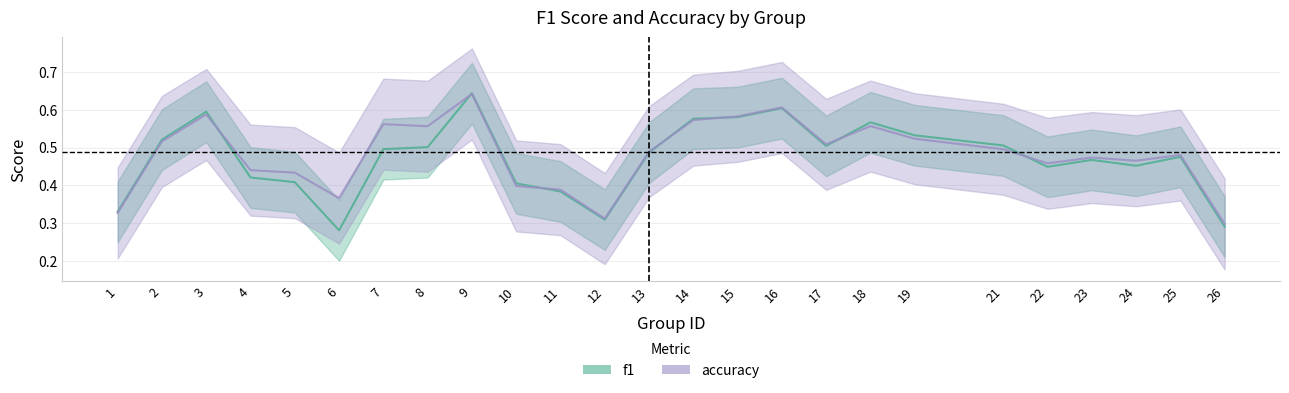

True or false: accuracy has a value of 0.3 at 9.

False